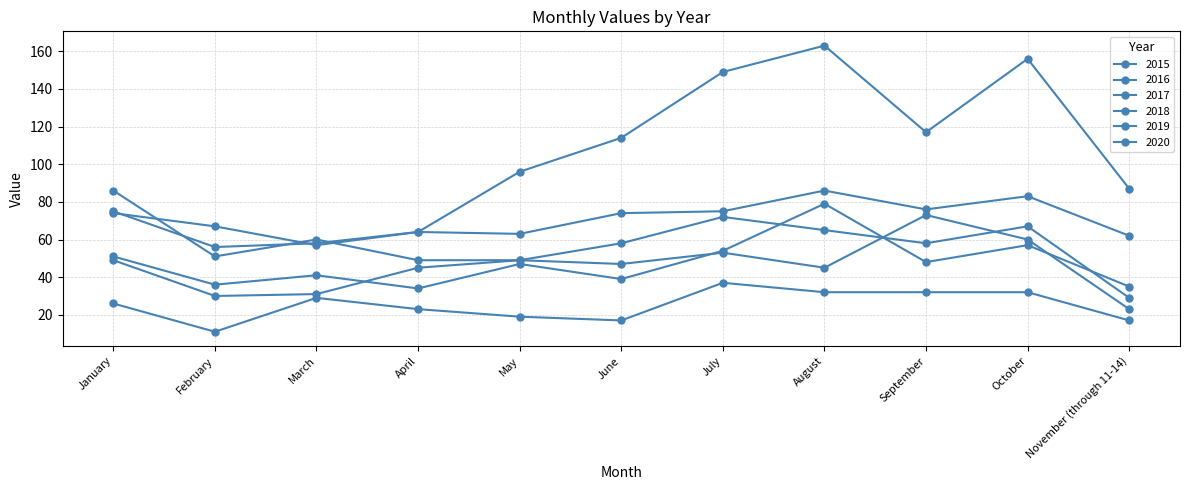

How many series are shown in this chart?

6